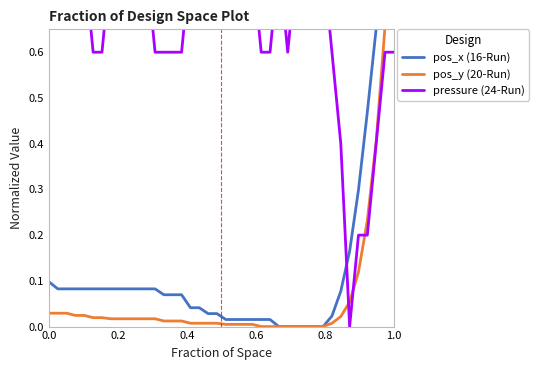

What value does the pressure (24-Run) series have at 0.0?

1.0